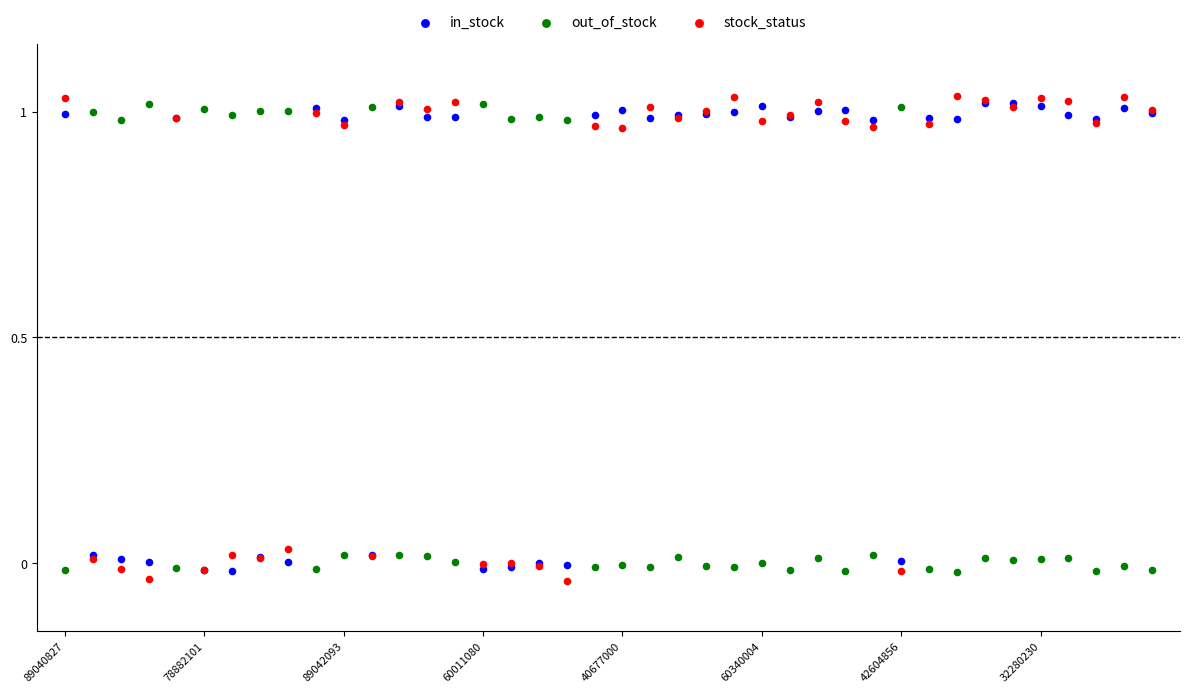

What are all the series names shown in the legend?

in_stock, out_of_stock, stock_status